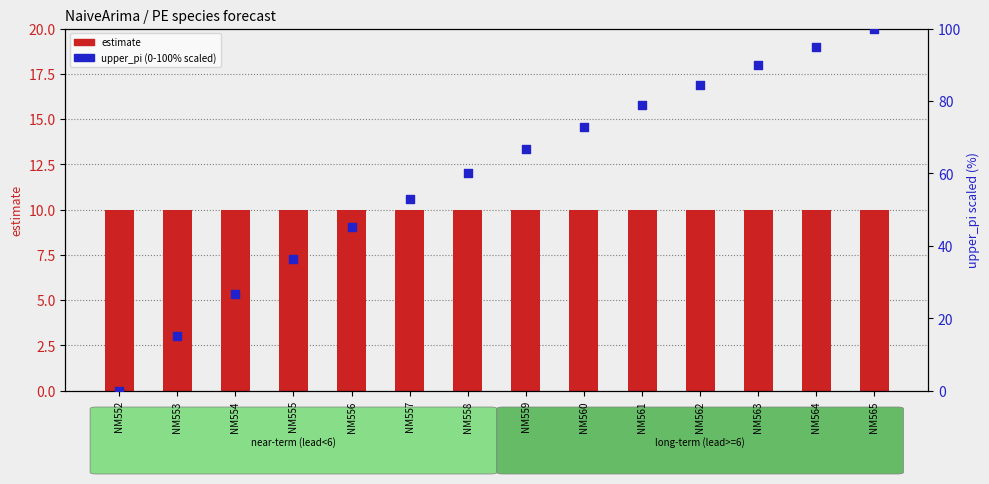

Which series reaches the maximum Y coordinate?

upper_pi (scaled 0-100%)